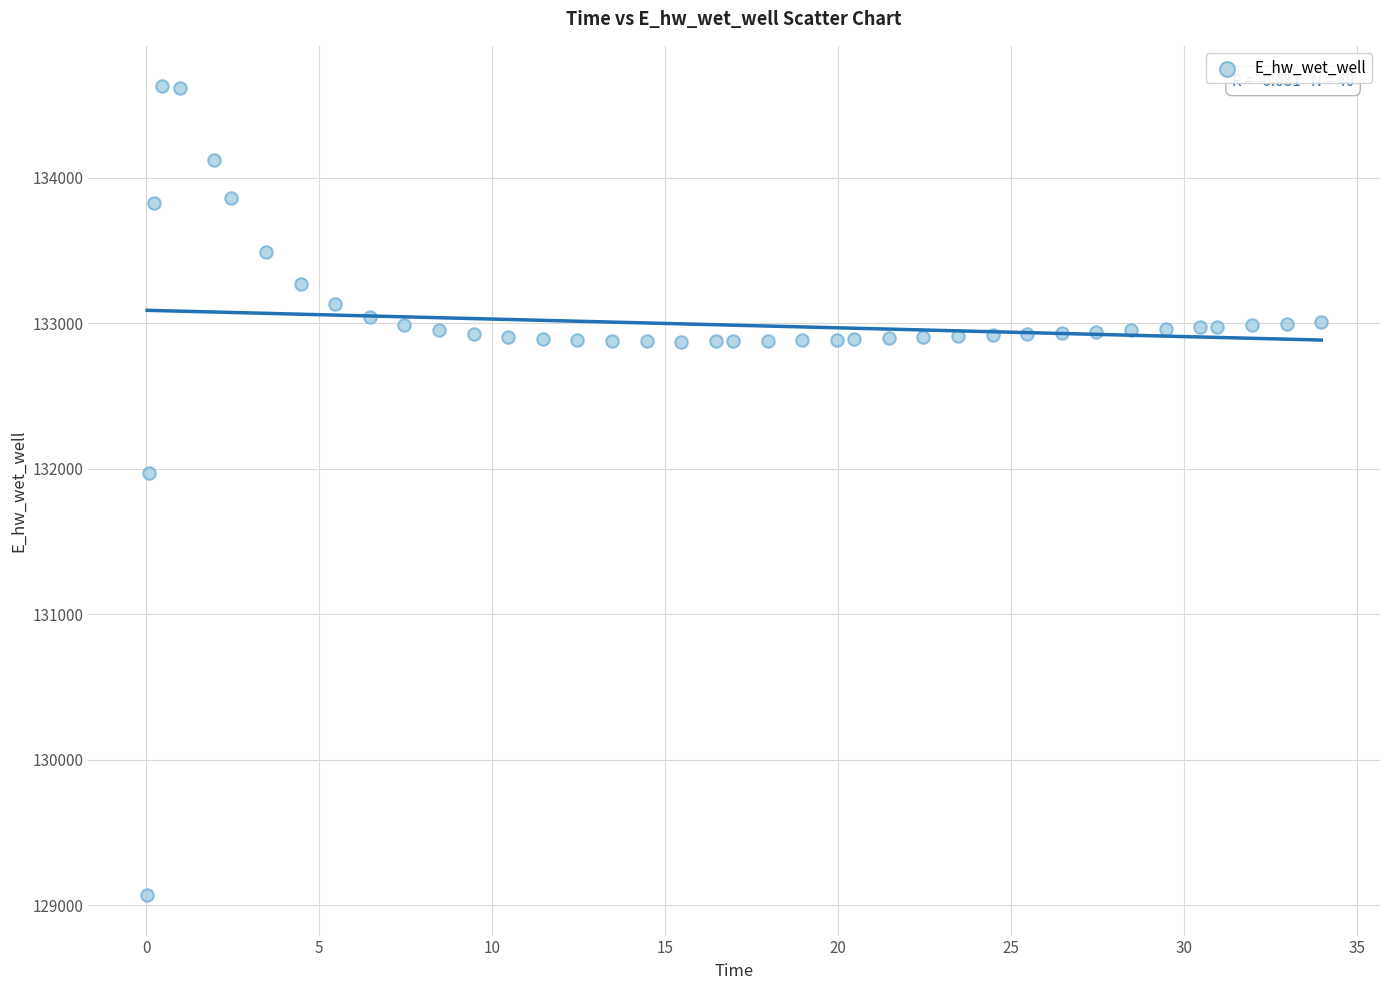

What Y value in the scatter plot is closest to 131849?

131970.0